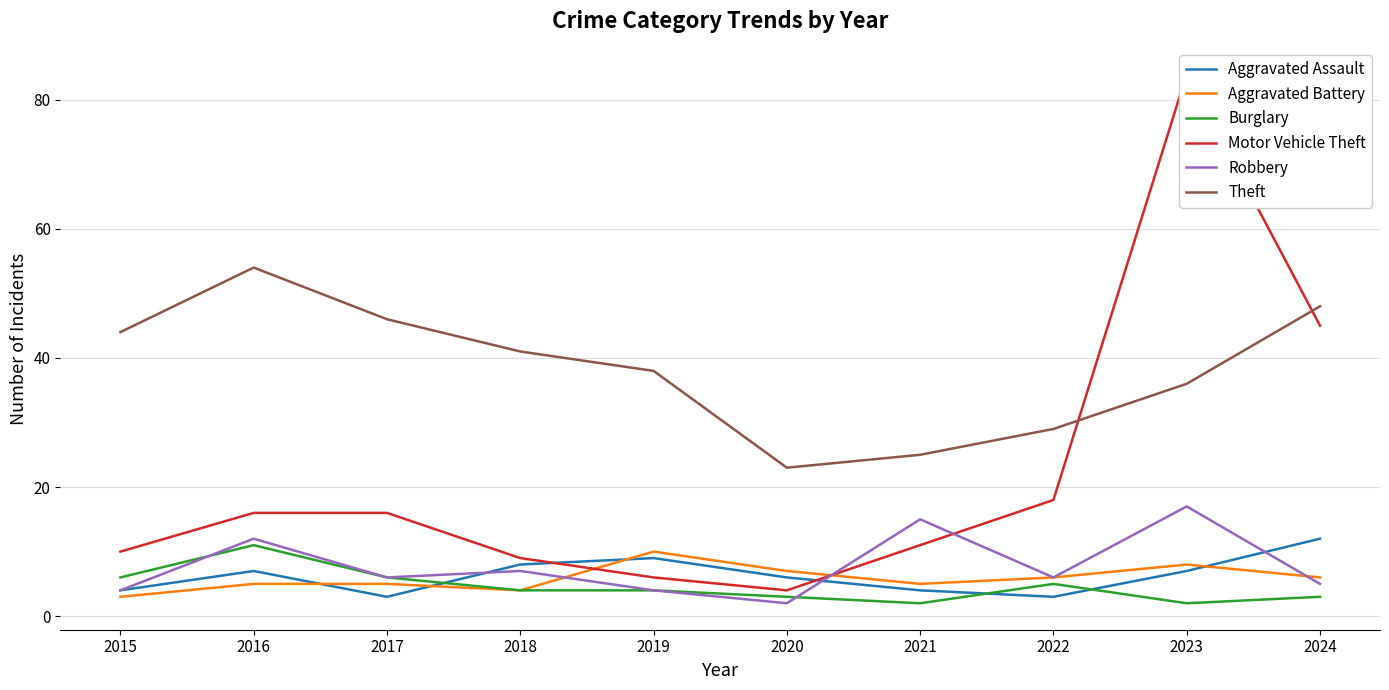

What is the spread (max minus min) of values at 2019?

34